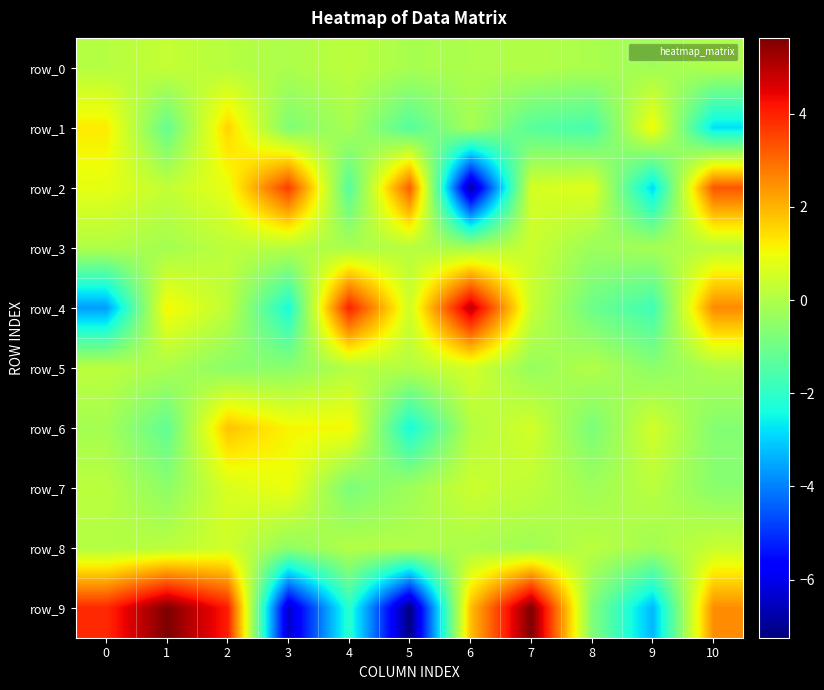

What is the spread (max minus min) of values at 5?

10.4